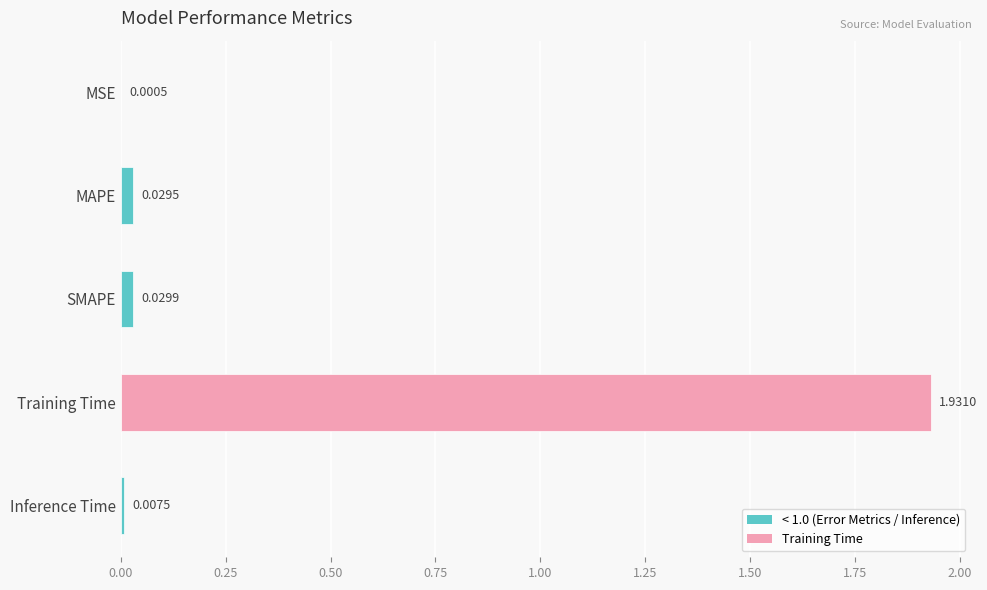

Where is the data nearest to the value 0?

MSE